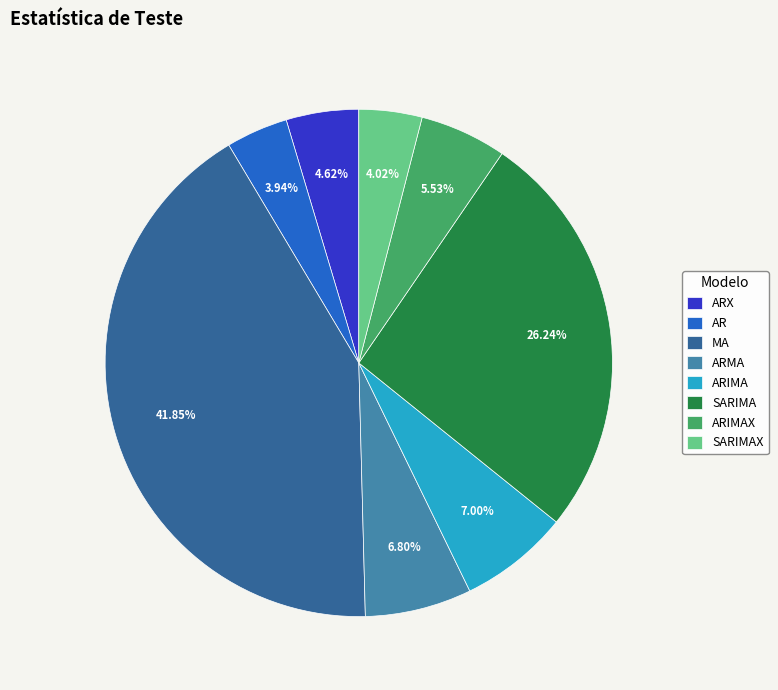

Which category has the biggest portion of the pie?

MA